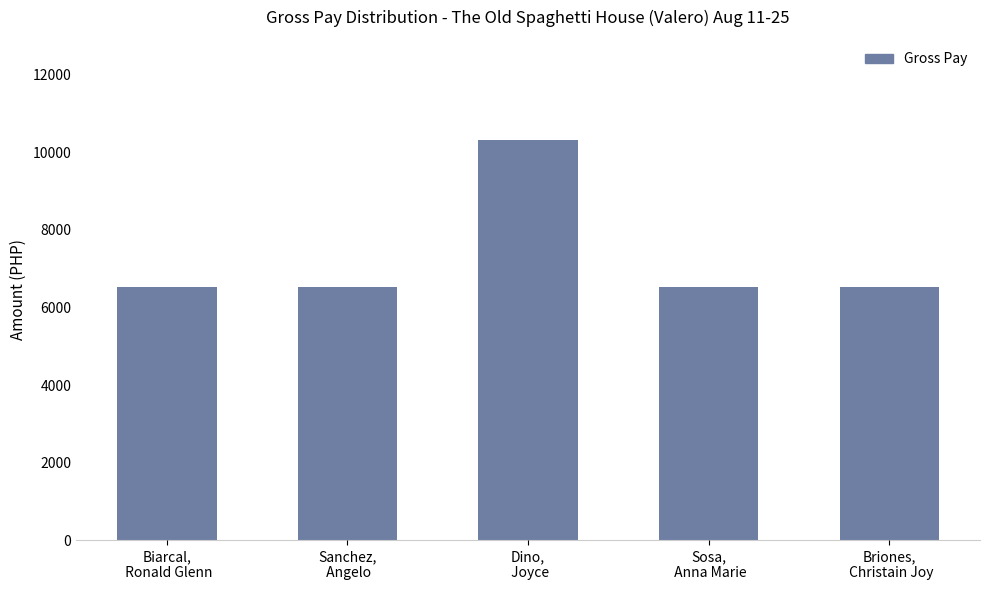

What is the change in value from Biarcal,
 Ronald Glenn to Dino,
 Joyce?

+3797